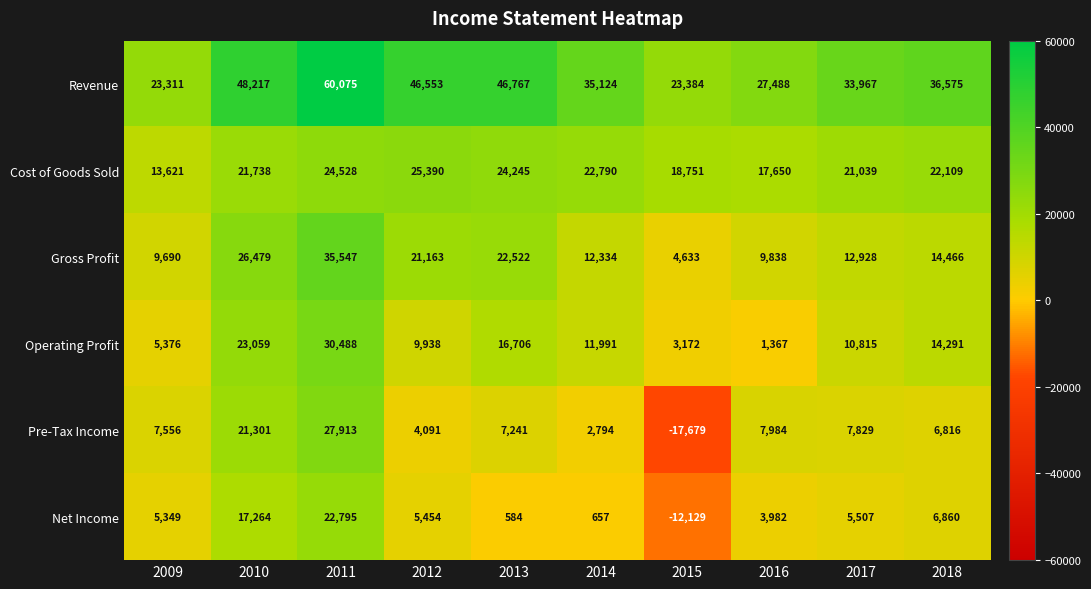

At which category is the sum across all series the highest?

2011